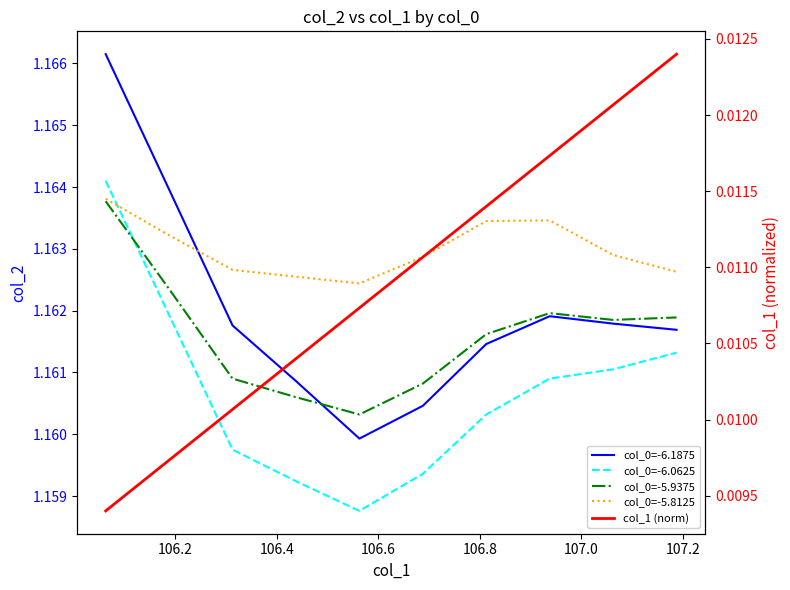

What are all the series names shown in the legend?

col_0=-6.1875, col_0=-6.0625, col_0=-5.9375, col_0=-5.8125, col_1 (norm)